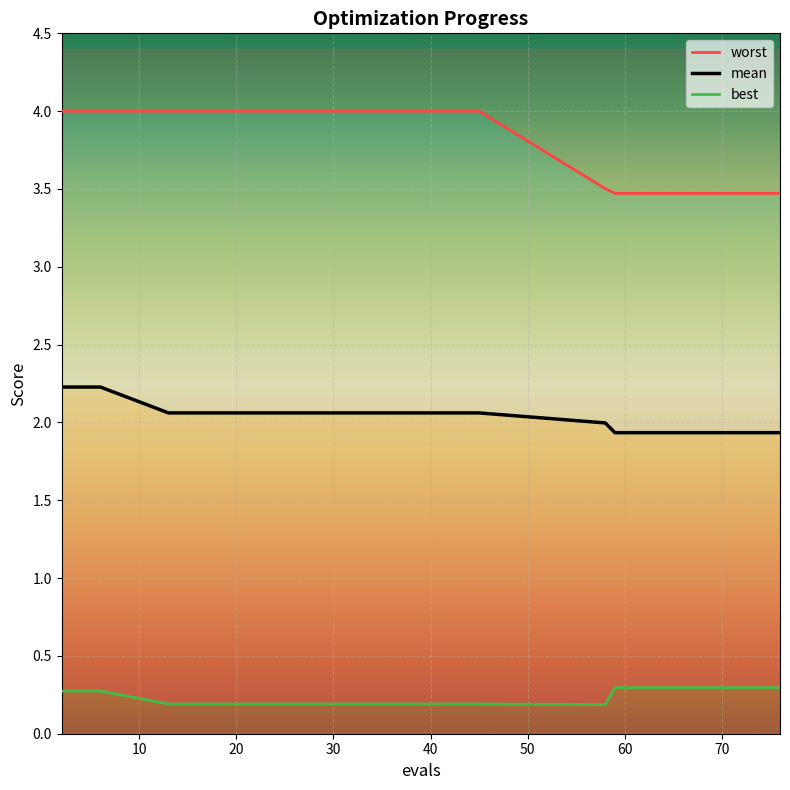

What is the sum of all mean values?

40.3